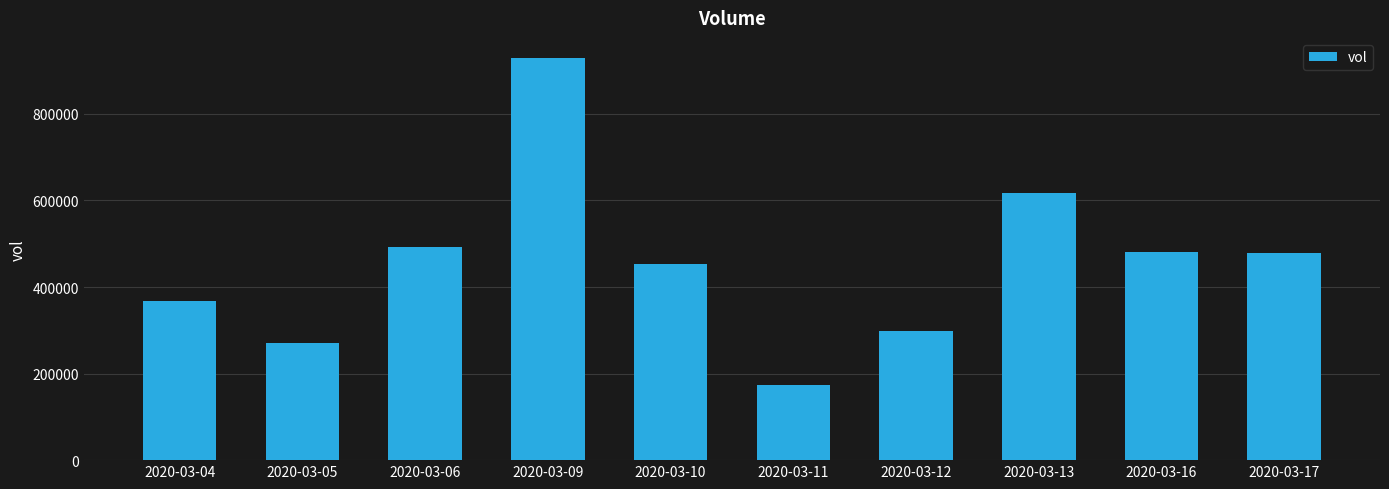

Does the chart contain stacked bars?

No